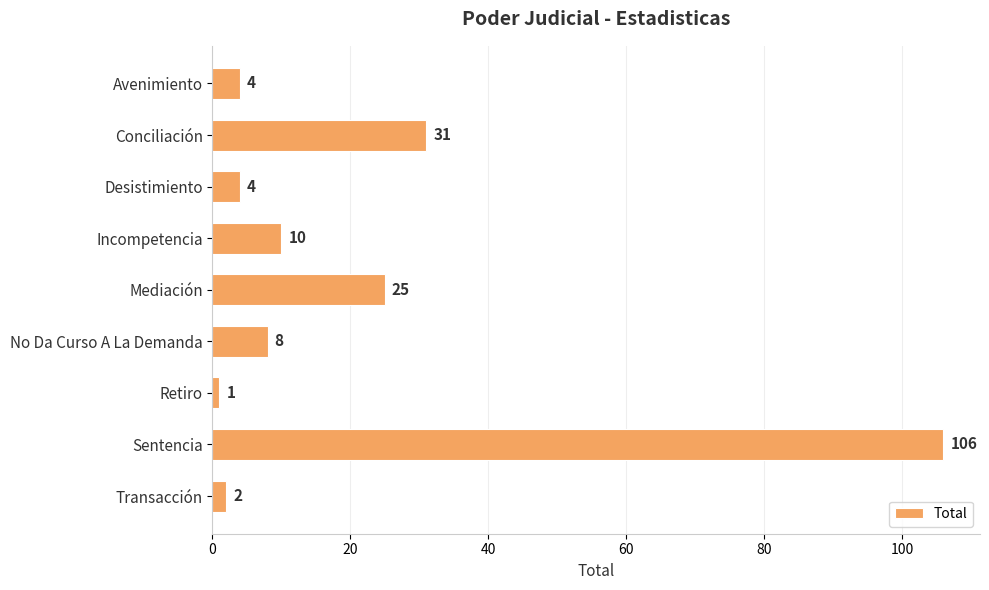

Reading top to bottom, what are all the values shown in this chart?

4	31	4	10	25	8	1	106	2